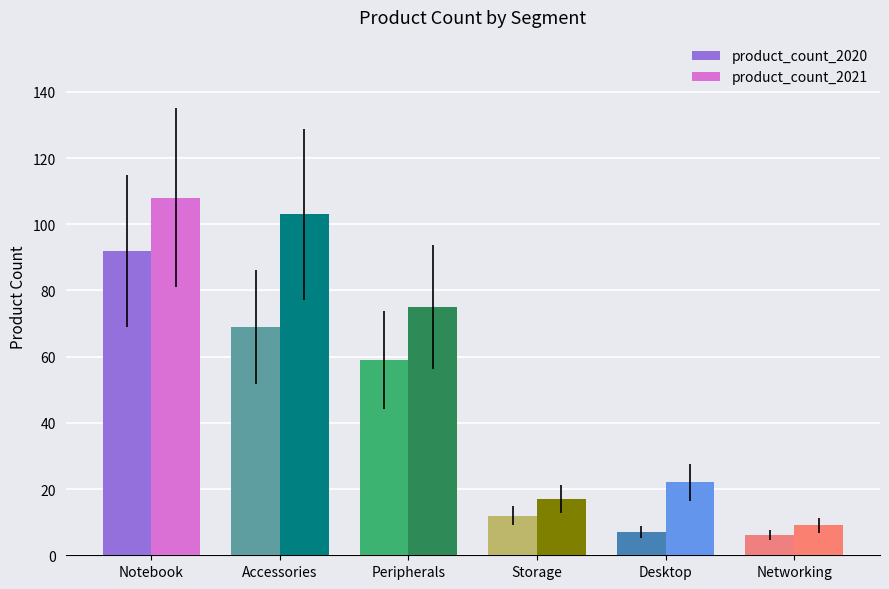

At how many categories does at least one series exceed 88?

2